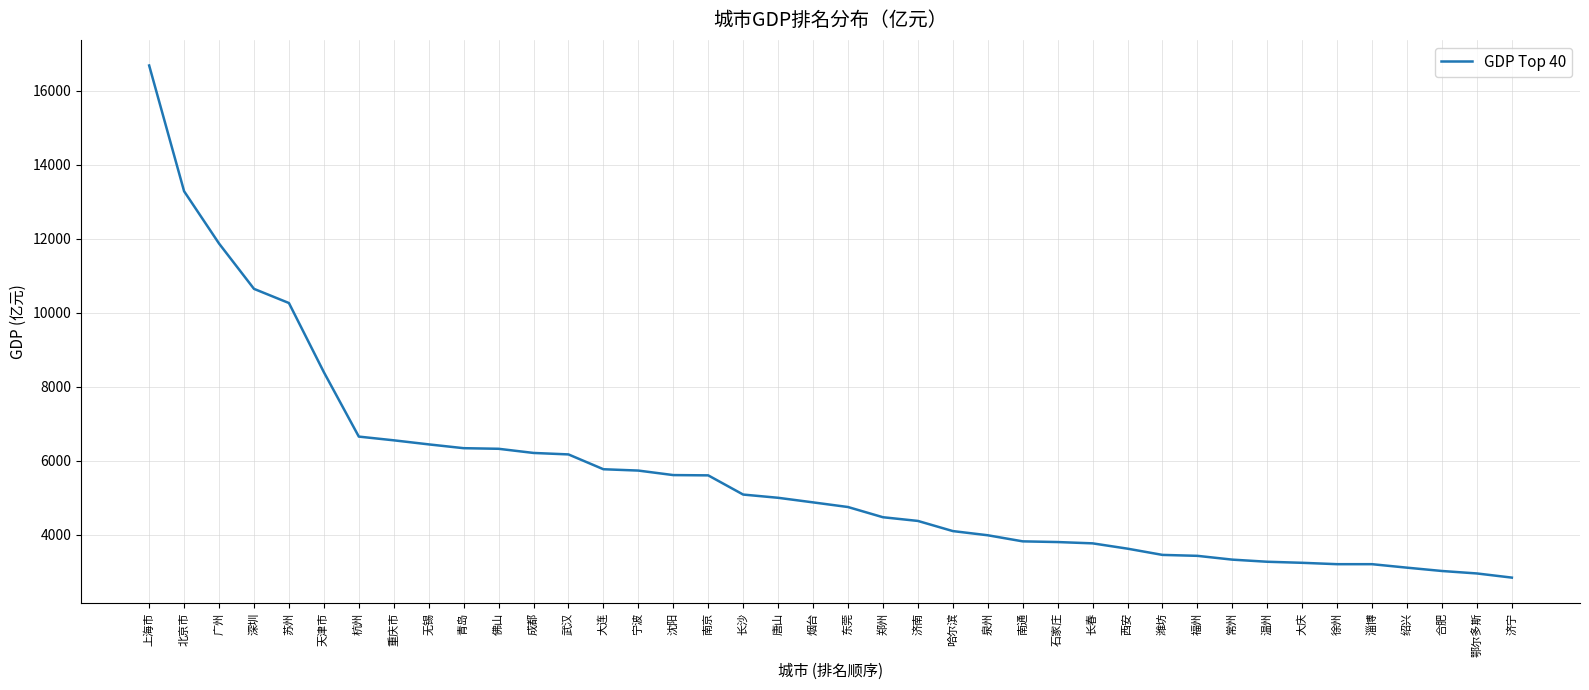

What is the change in value from 西安 to 鄂尔多斯?

-670.1